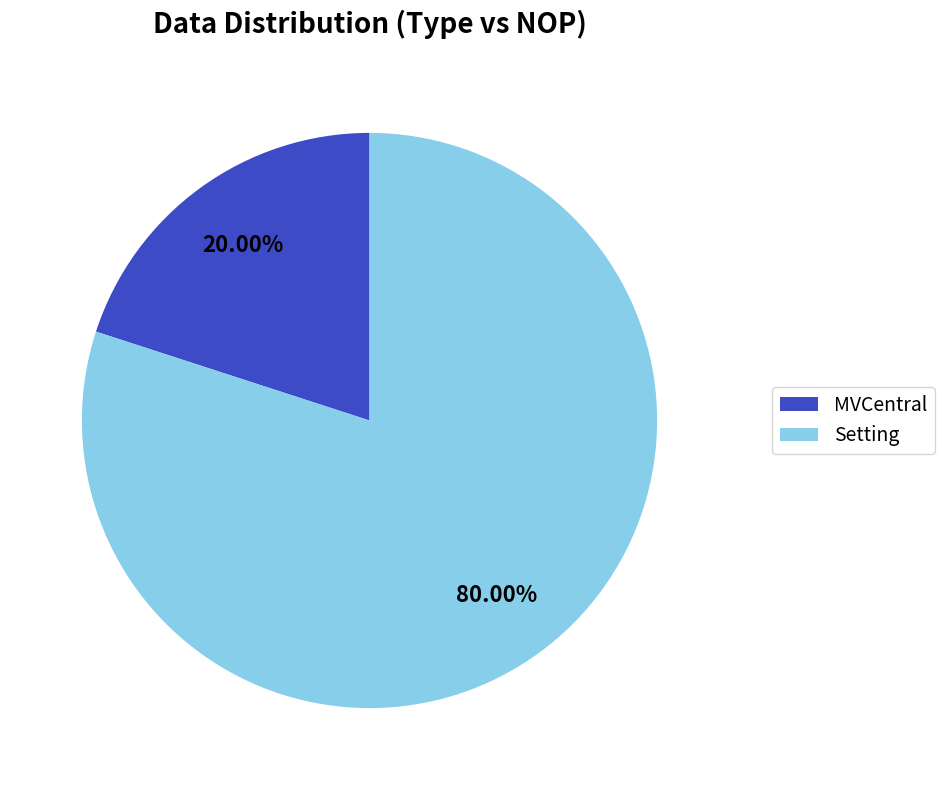

Which has a higher value, MVCentral or Setting?

Setting